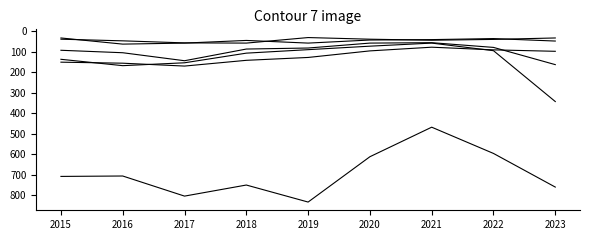

What is the total value across all series at 2022?

943